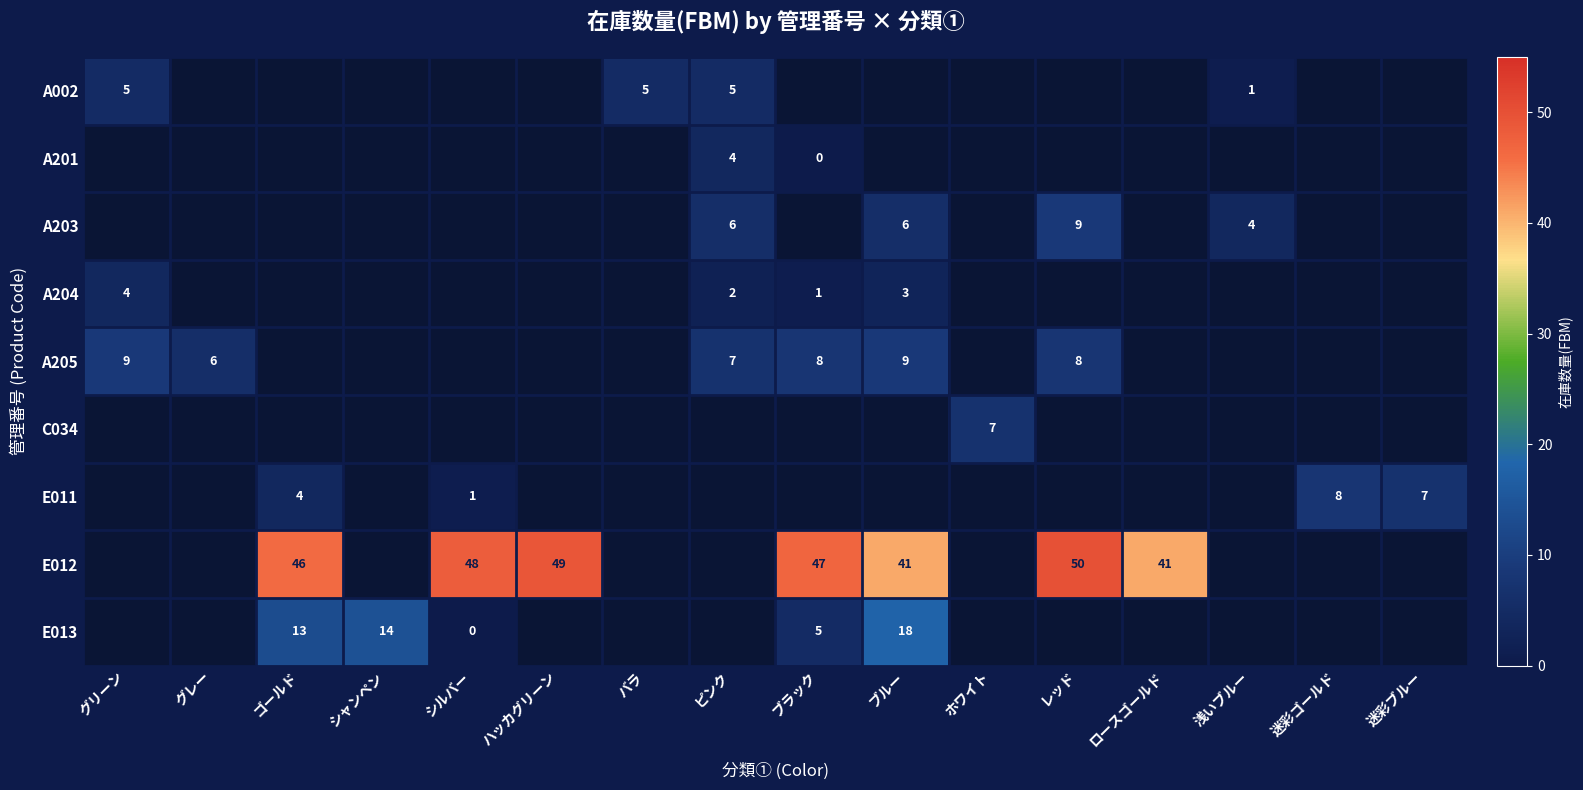

Is it true that A205 equals 12 at グリーン?

False